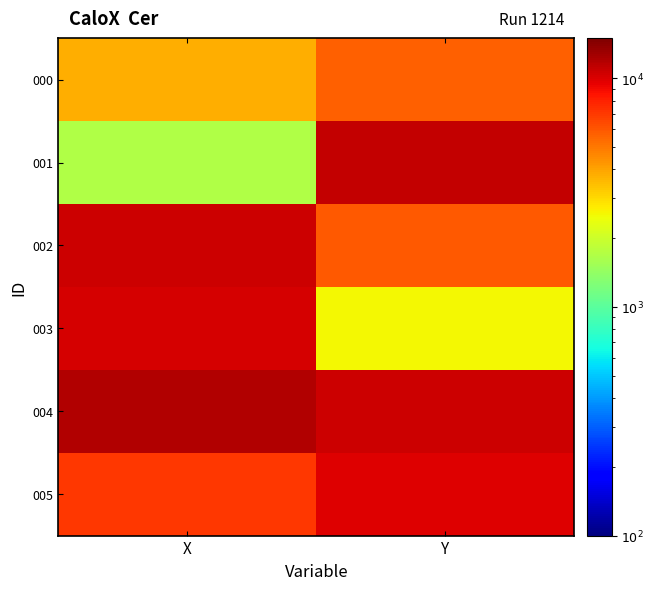

At how many categories does at least one series exceed 2432?

2